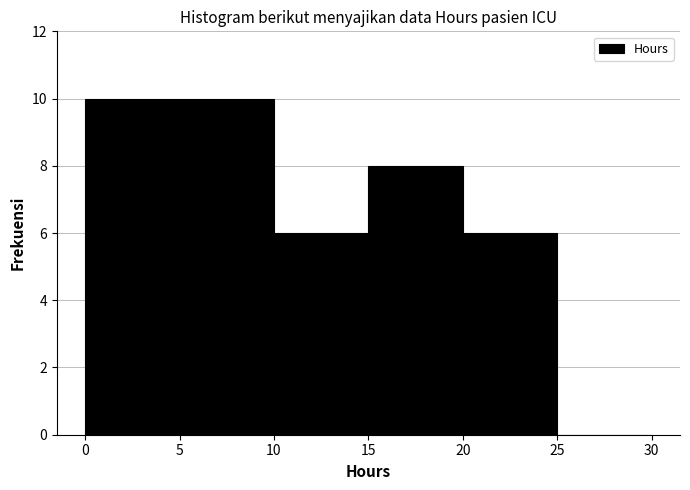

Reading left to right, list every bar in this chart as the range it spans on the x-axis followed by its height. The values are not printed on the chart, so give them approximately, as read against the axis.

0 to 5: 10
5 to 10: 10
10 to 15: 6
15 to 20: 8
20 to 25: 6
25 to 30: 0